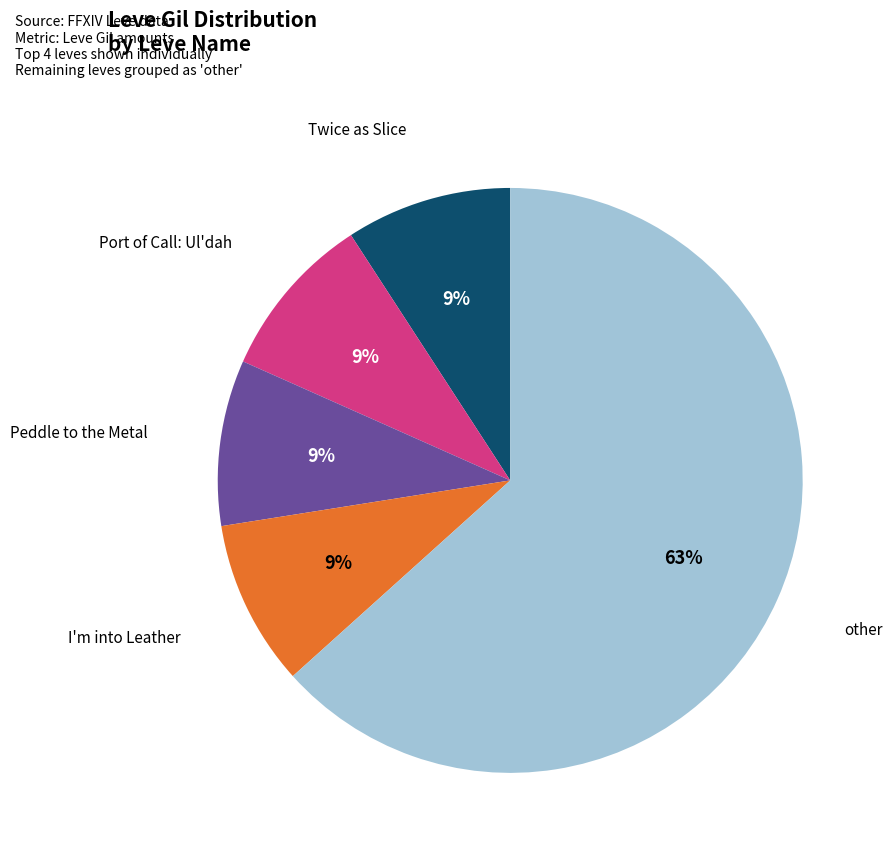

Does any single category account for the majority?

Yes